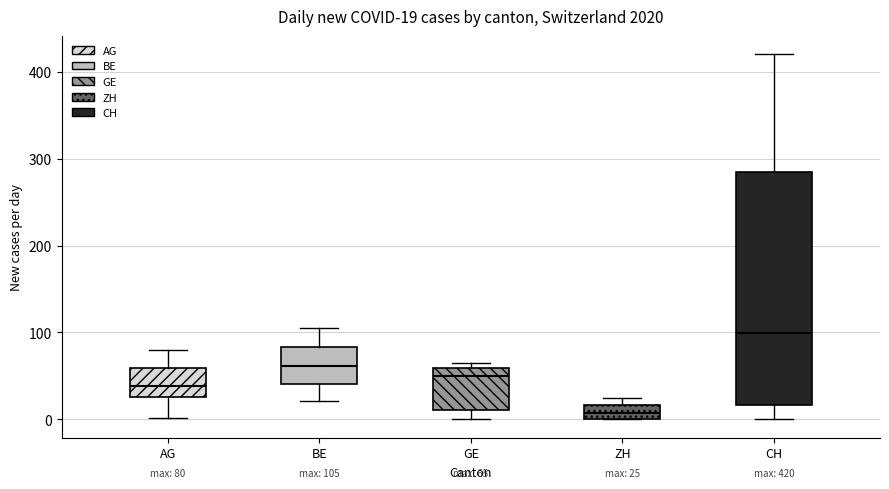

Which box is the tallest, from its lower edge to its upper edge?

CH